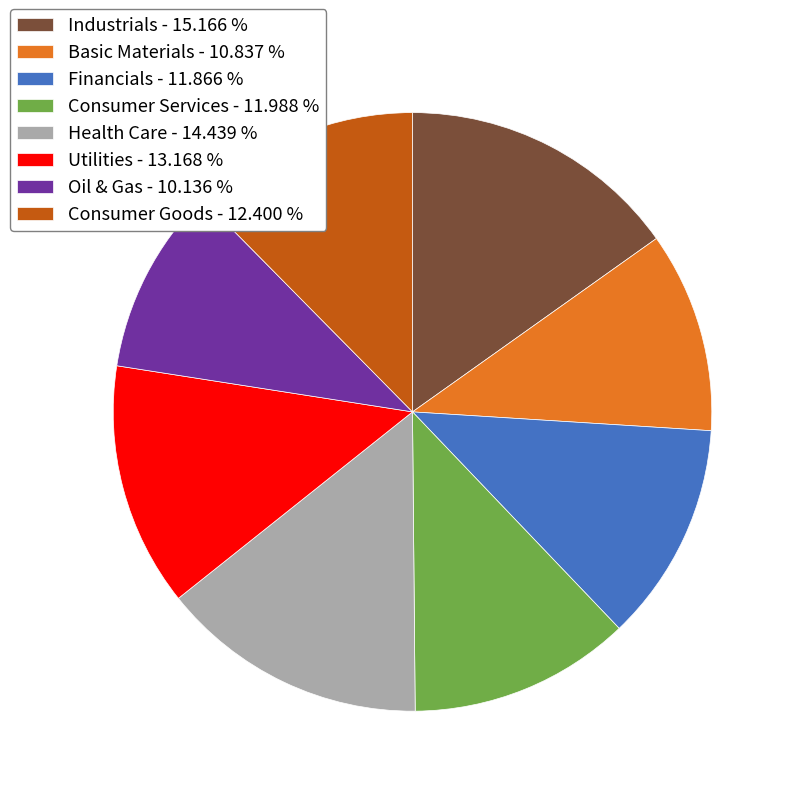

What is the largest slice in the pie chart?

Industrials